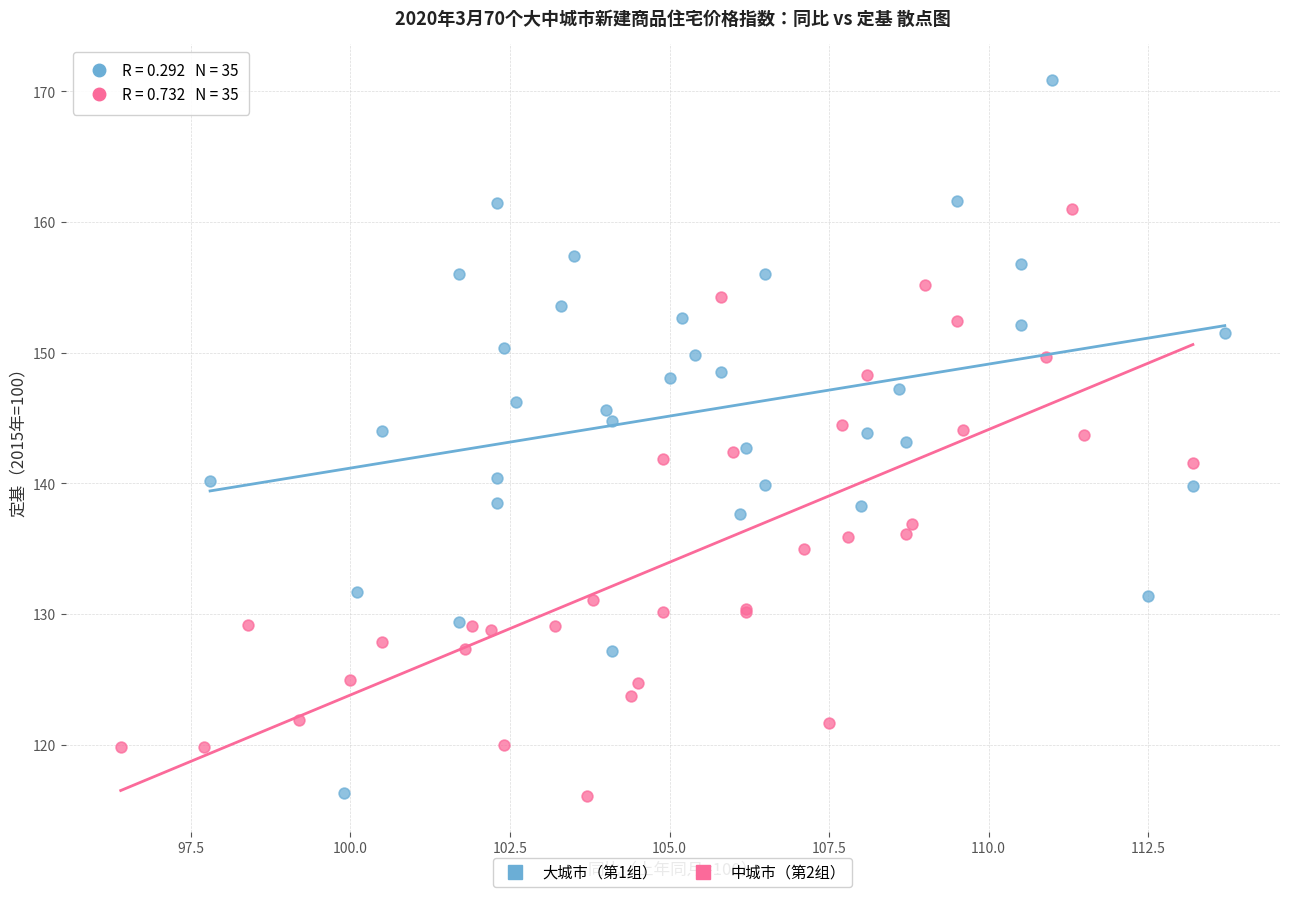

Which series contains the highest Y value?

大城市（第1组）